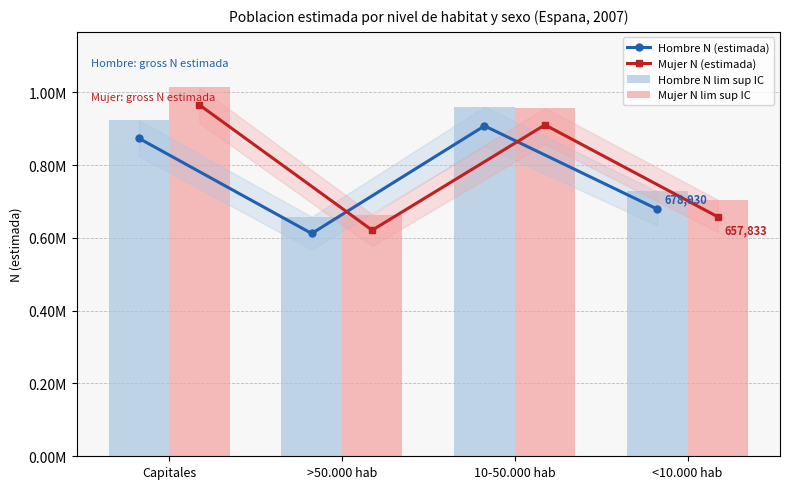

Rank the series by their maximum value, from lowest to highest.

Hombre N (estimada), Hombre N lim sup IC, Mujer N (estimada), Mujer N lim sup IC